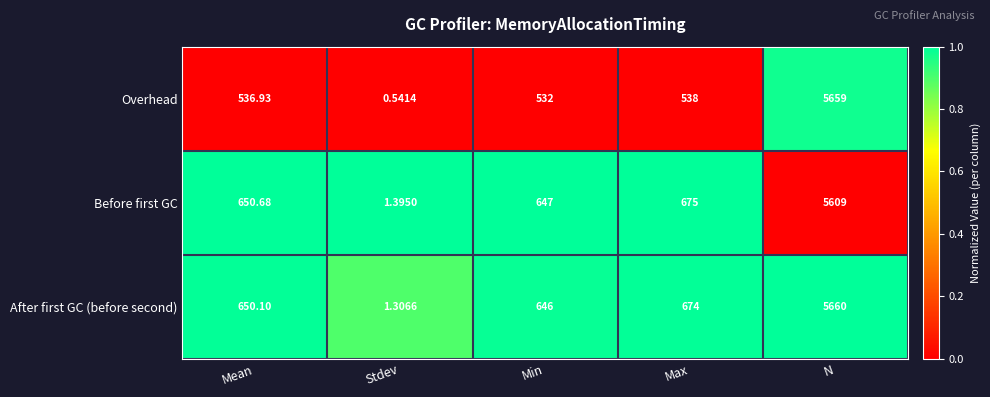

At which label does Before first GC first exceed 650?

Mean